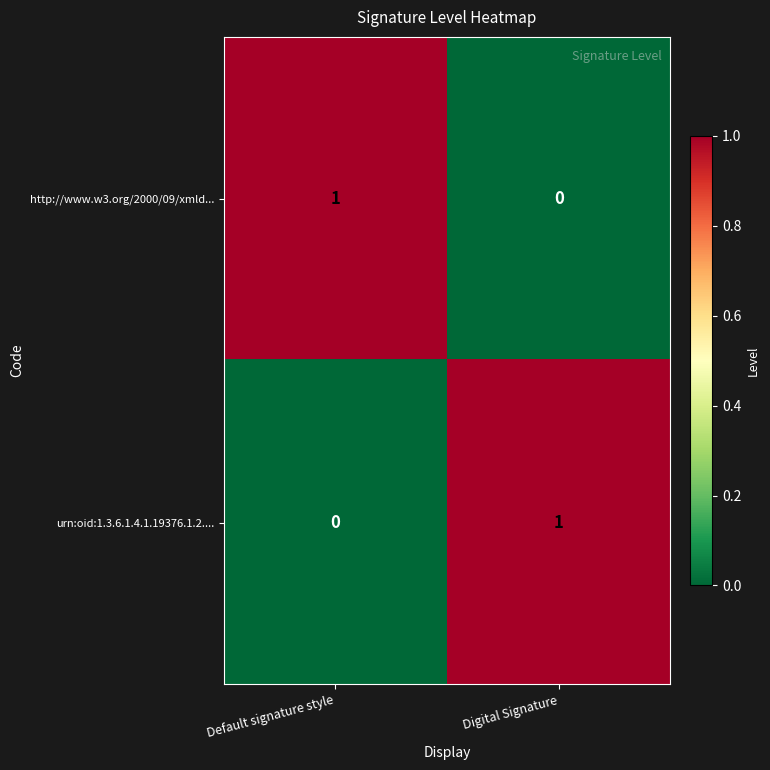

At Digital Signature, list the series in order from smallest to largest.

http://www.w3.org/2000/09/xmld..., urn:oid:1.3.6.1.4.1.19376.1.2....